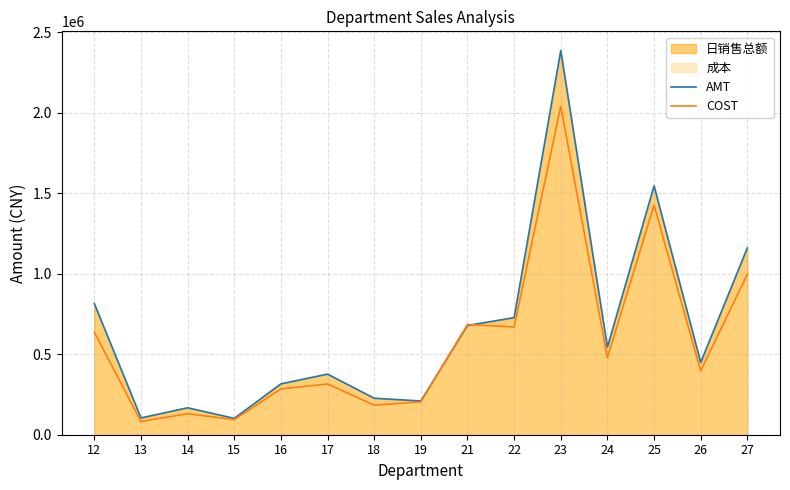

Is it true that AMT equals 1087523.6 at 21?

False